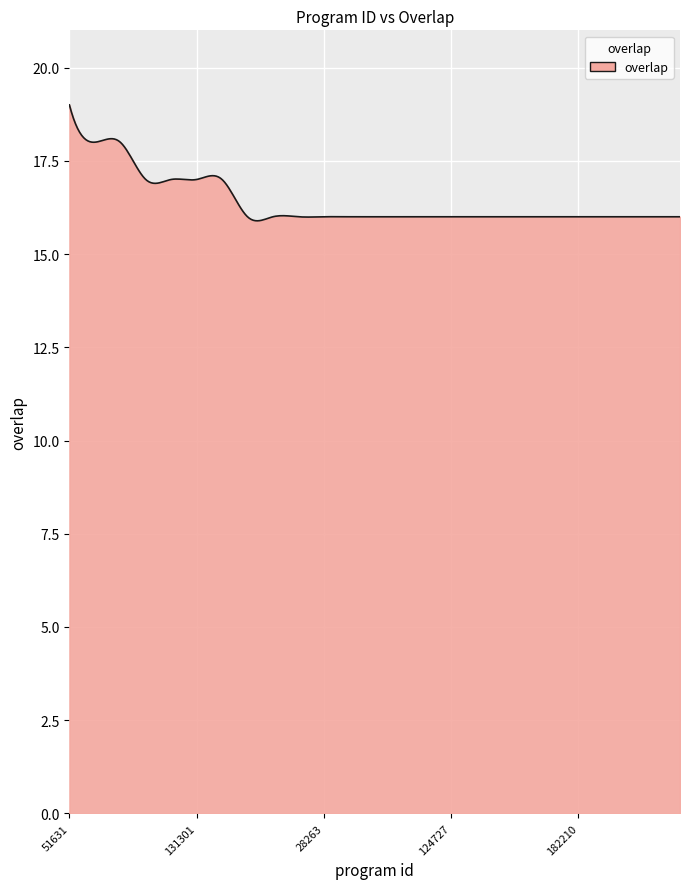

Does the chart have visible grid lines?

Yes